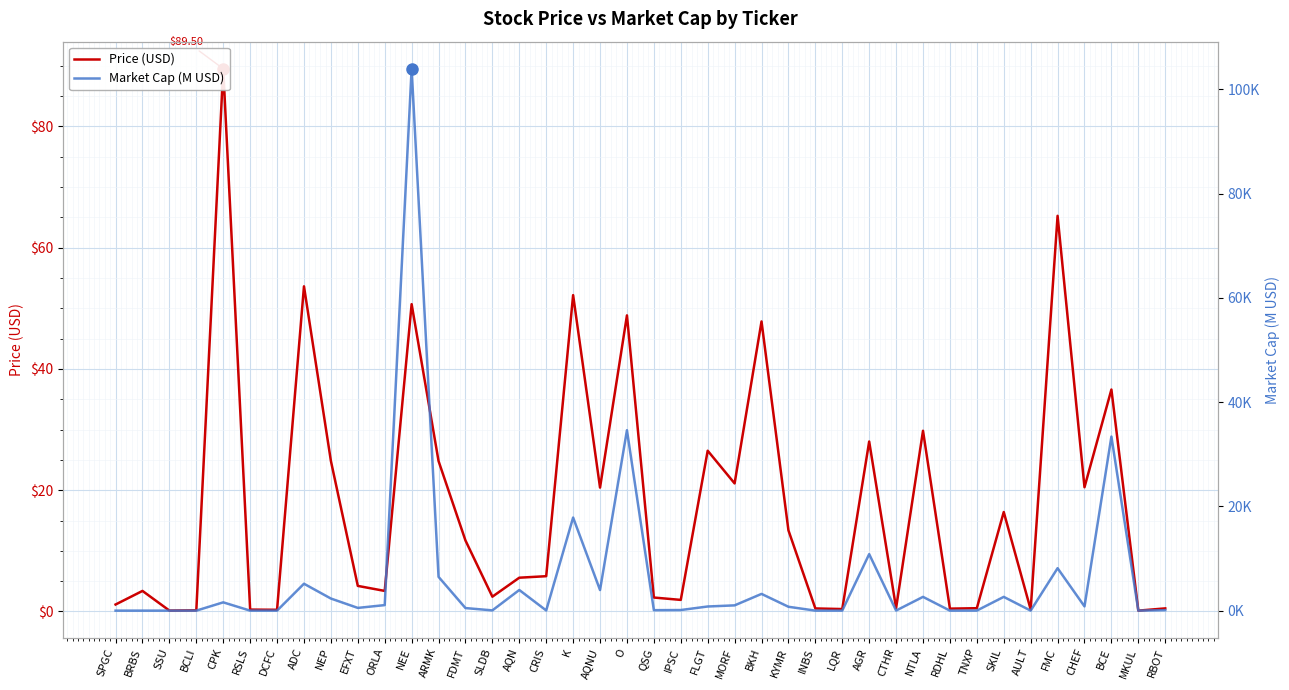

What is the label of the 39th point from the left?

MKUL